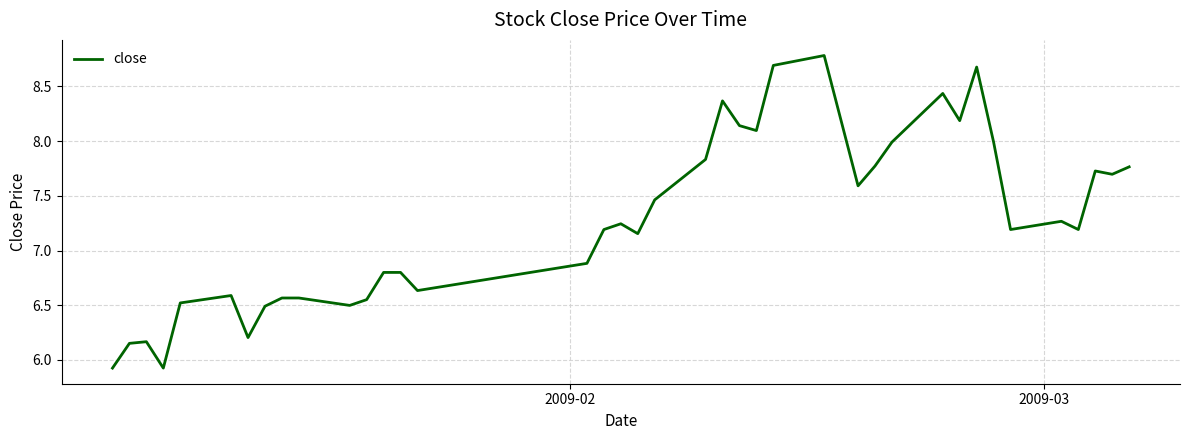

What is the difference between the maximum and minimum values?

2.9